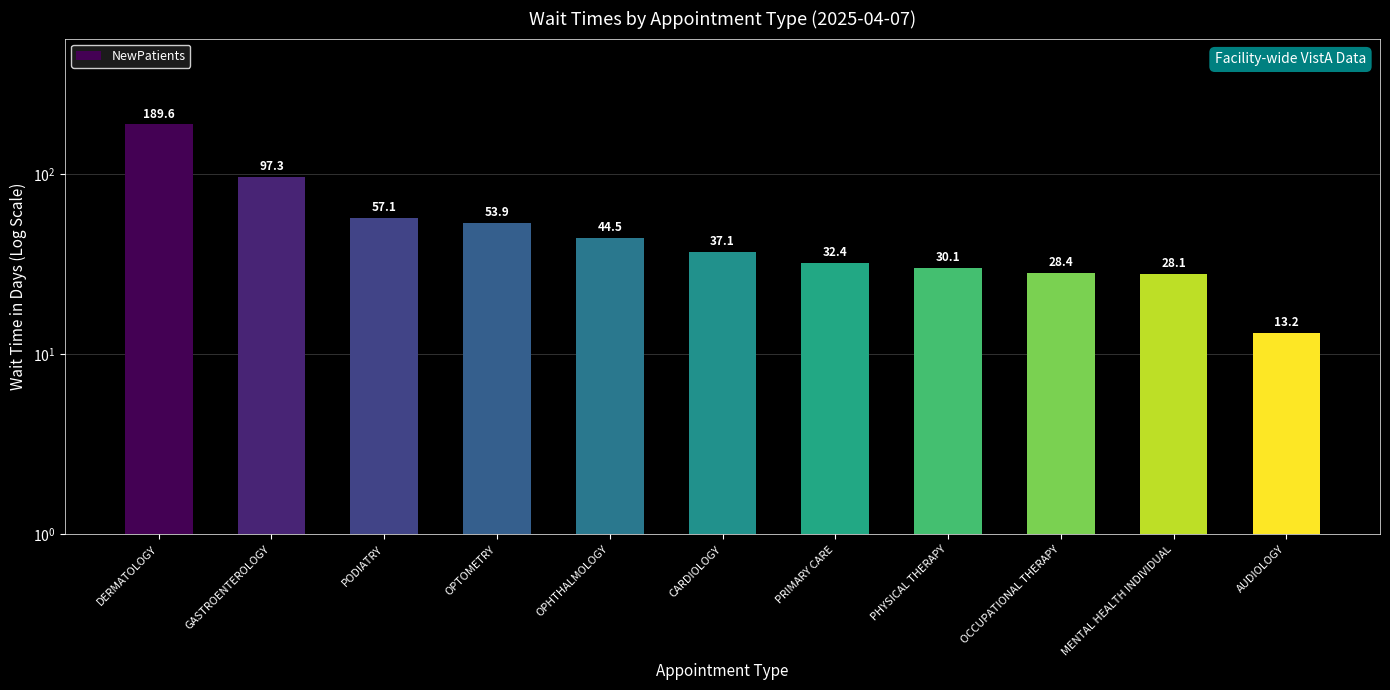

Read the value at GASTROENTEROLOGY.

97.3